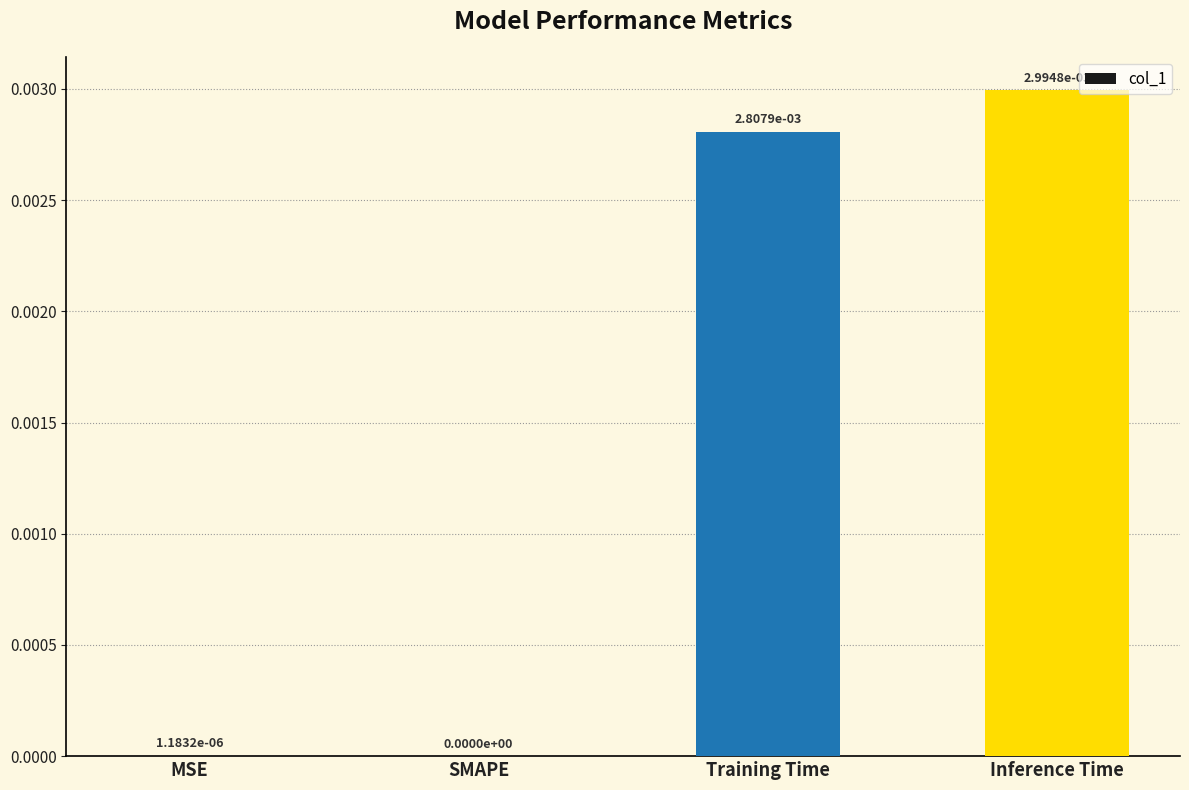

Which label corresponds to the largest value in the chart?

Inference Time